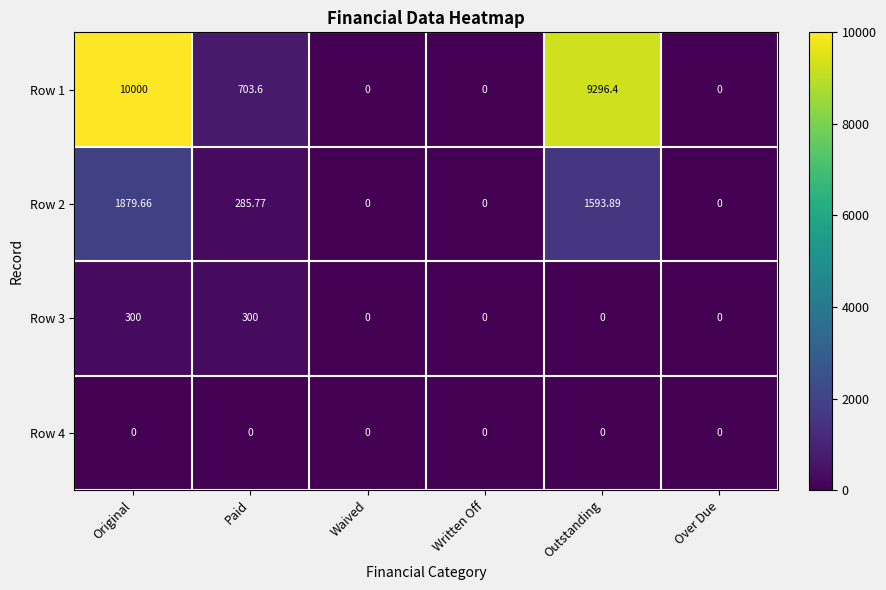

At which label is Row 2 closest to 939?

Paid